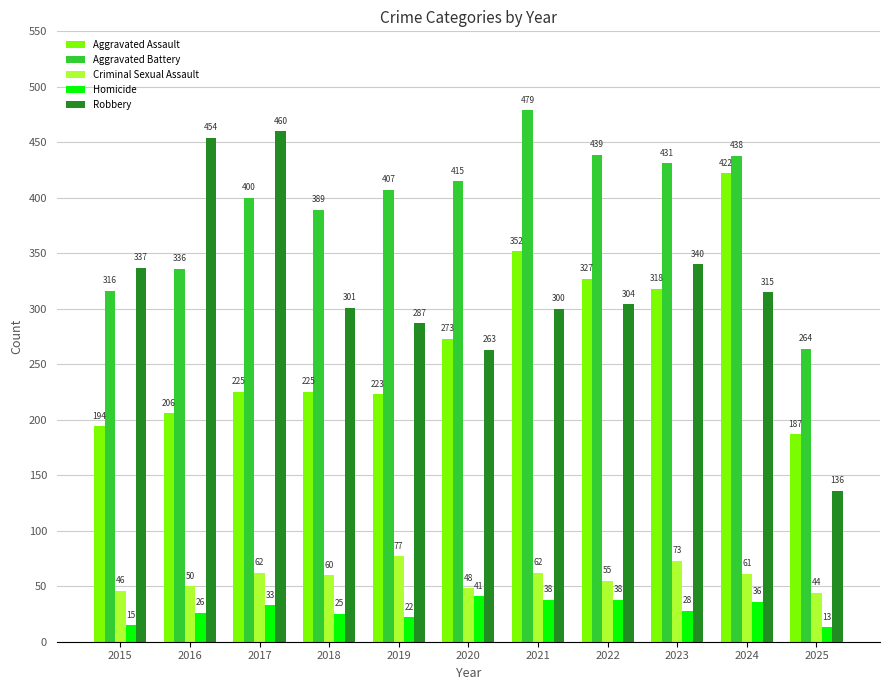

Reading left to right, list all the values displayed in this chart.

Aggravated Assault: 2015=194	2016=206	2017=225	2018=225	2019=223	2020=273	2021=352	2022=327	2023=318	2024=422	2025=187
Aggravated Battery: 2015=316	2016=336	2017=400	2018=389	2019=407	2020=415	2021=479	2022=439	2023=431	2024=438	2025=264
Criminal Sexual Assault: 2015=46	2016=50	2017=62	2018=60	2019=77	2020=48	2021=62	2022=55	2023=73	2024=61	2025=44
Homicide: 2015=15	2016=26	2017=33	2018=25	2019=22	2020=41	2021=38	2022=38	2023=28	2024=36	2025=13
Robbery: 2015=337	2016=454	2017=460	2018=301	2019=287	2020=263	2021=300	2022=304	2023=340	2024=315	2025=136